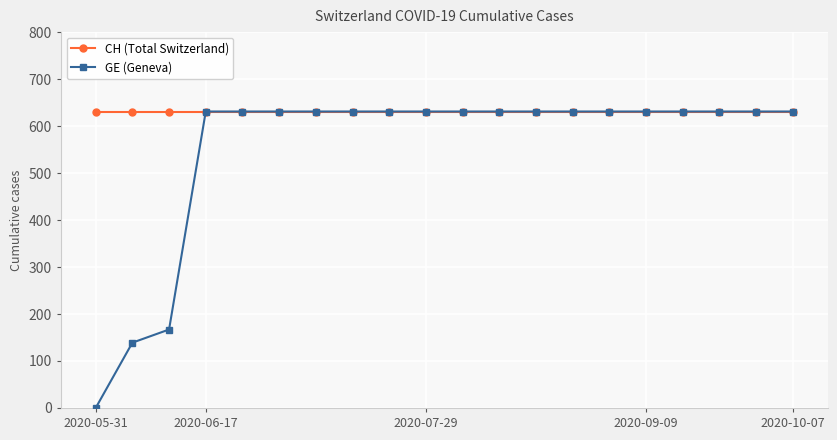

What is the maximum value for GE (Geneva)?

631